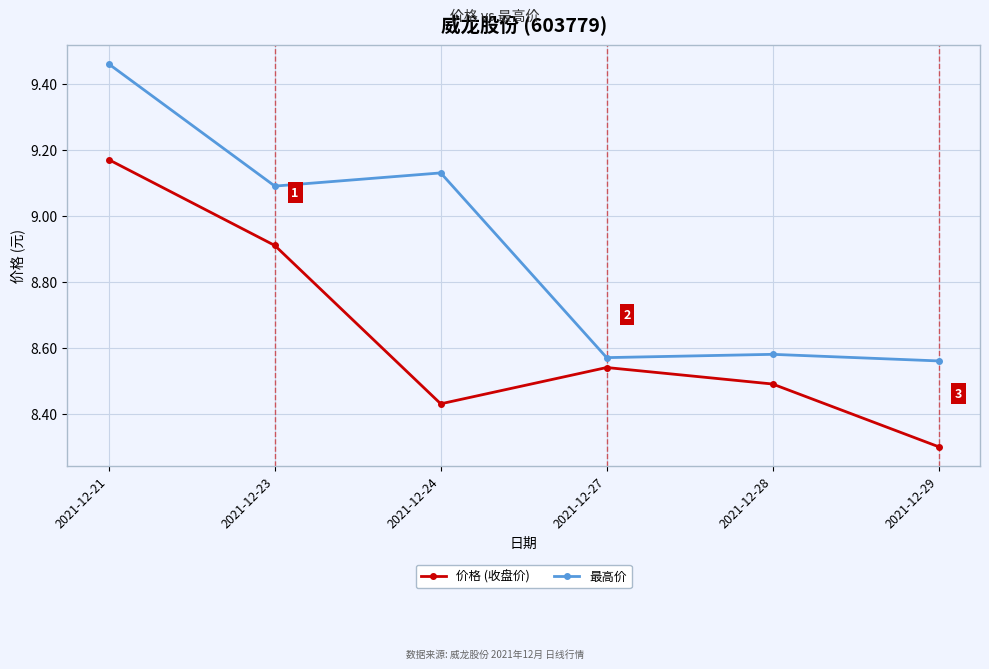

True or false: 最高价 has a value of 14.8 at 2021-12-24.

False